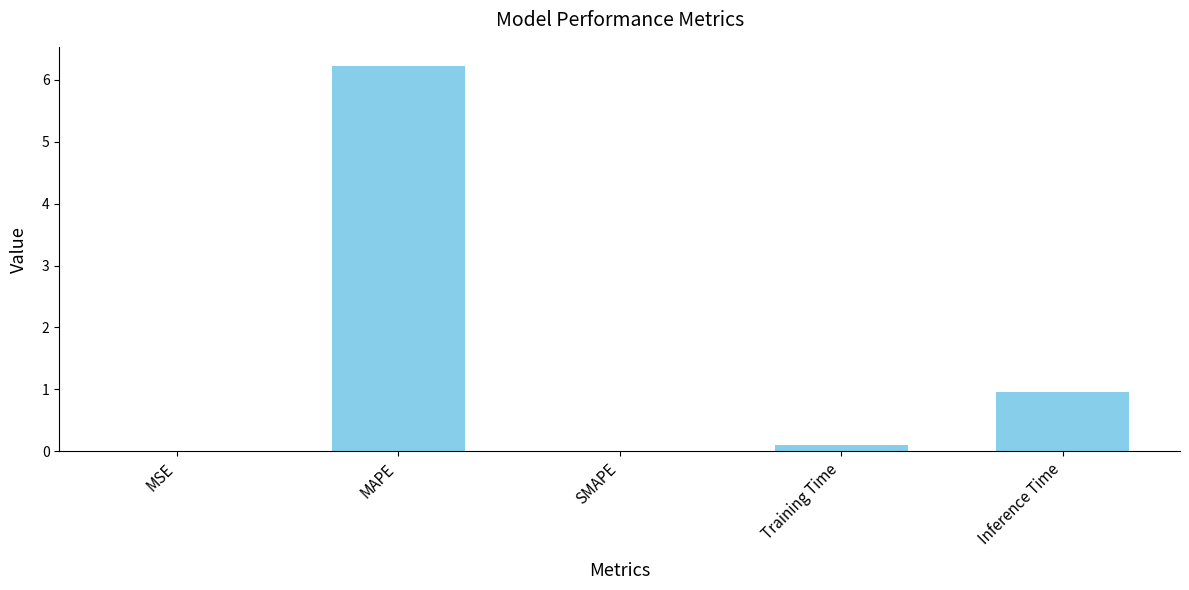

True or false: the data shows 6.2 at MAPE.

True